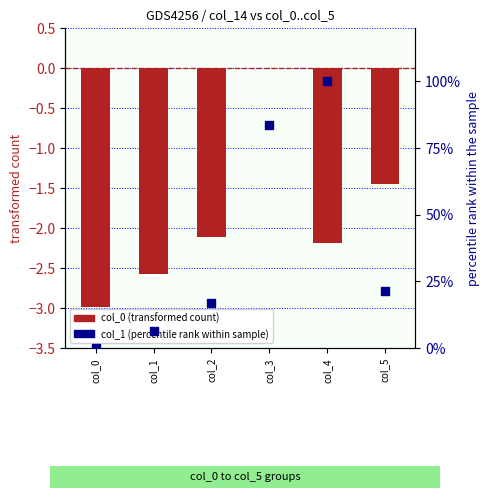

Which series reaches the maximum Y coordinate?

col_1 (percentile rank within sample)